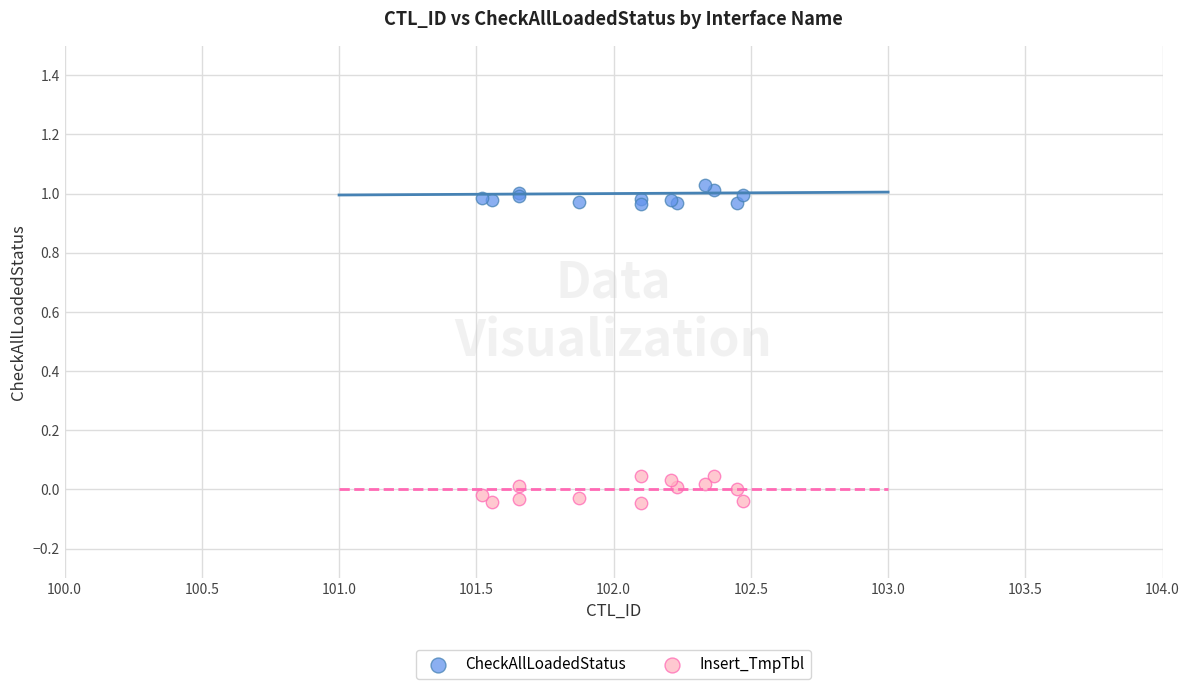

Which series contains the lowest Y value?

Insert_TmpTbl